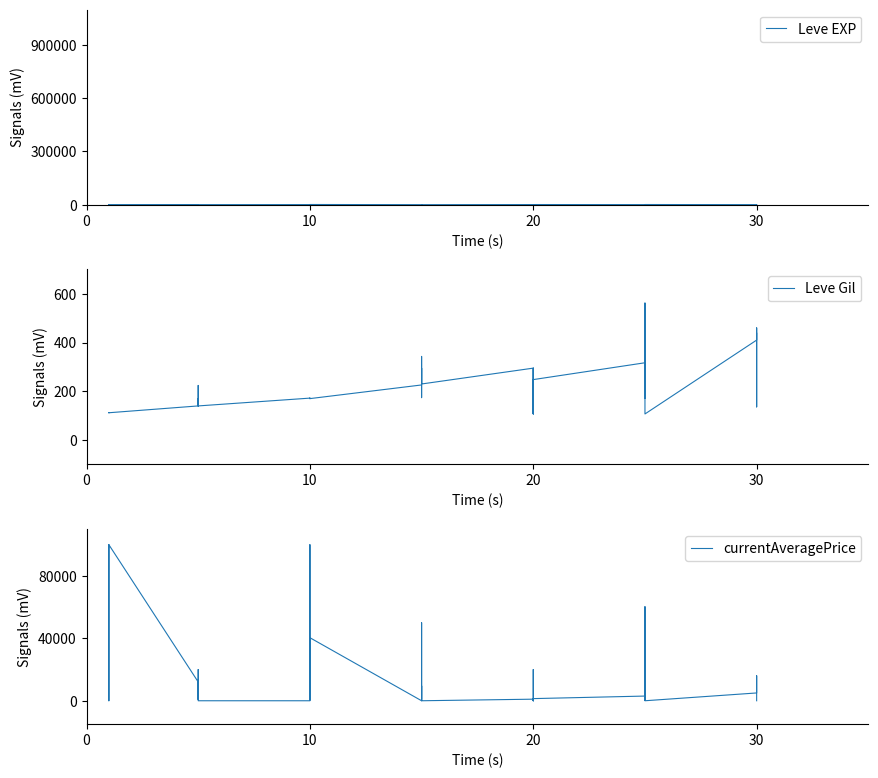

Which series has the largest range (max minus min)?

currentAveragePrice